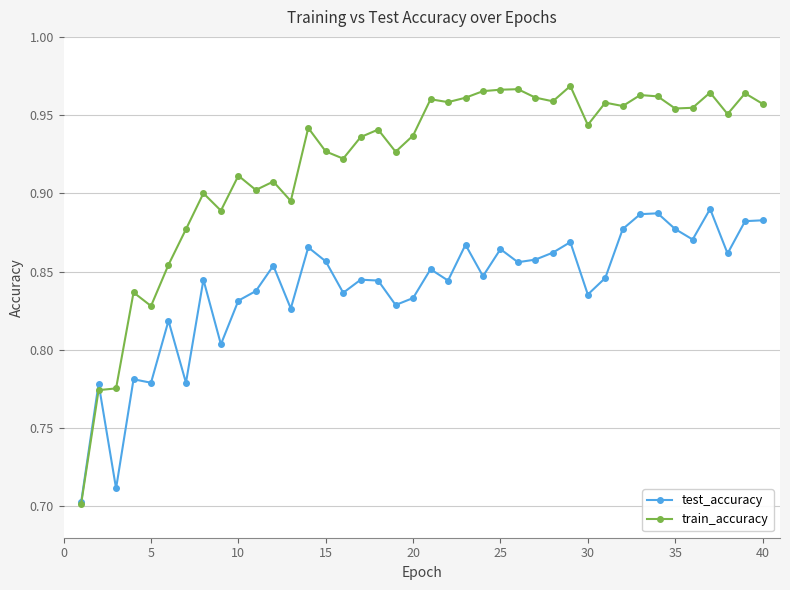

Which series ends up on top after the final intersection of test_accuracy and train_accuracy?

train_accuracy